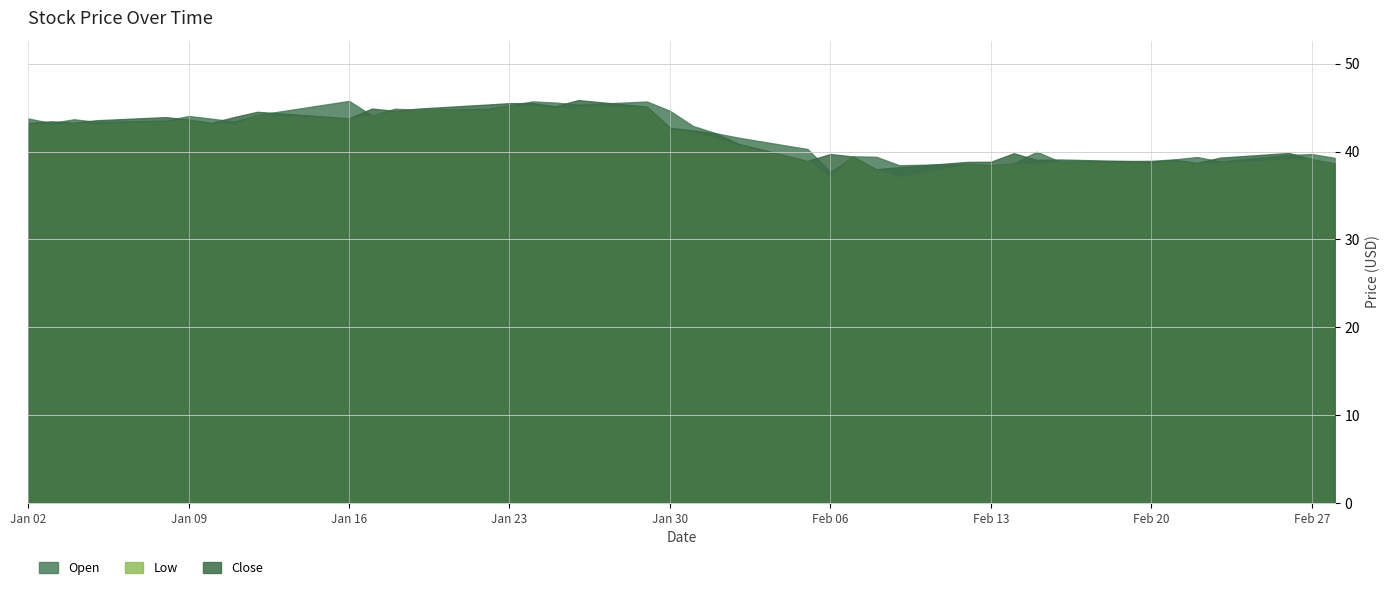

Where is the first local minimum for Open?

2018-01-03